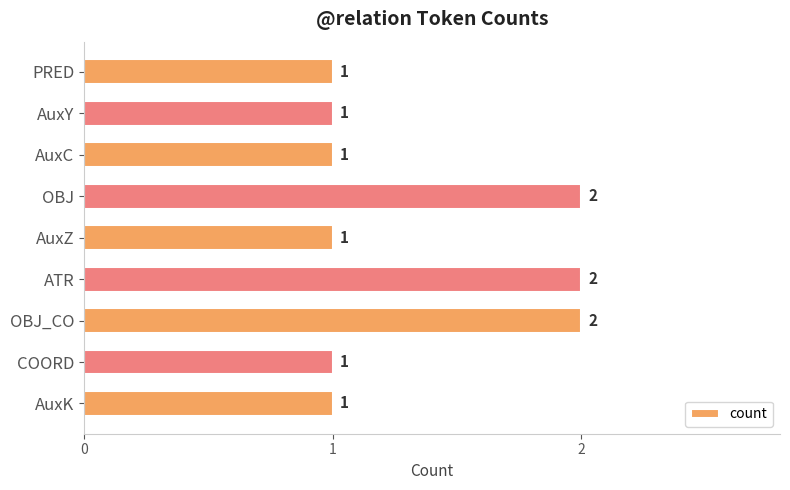

What is the value of the 9th bar from the top?

1